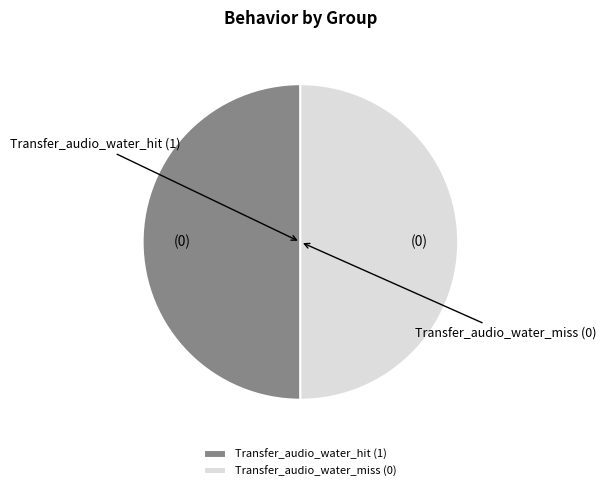

What is the ratio of the value at Transfer_audio_water_hit to the value at Transfer_audio_water_miss?

1.0